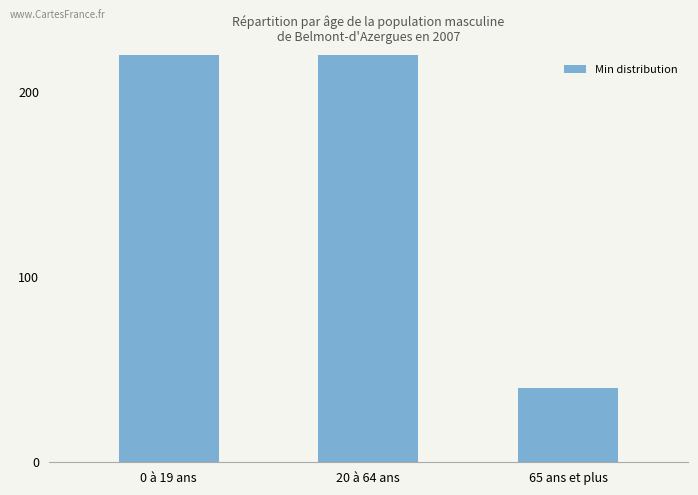

What is the maximum value shown in the chart?

300